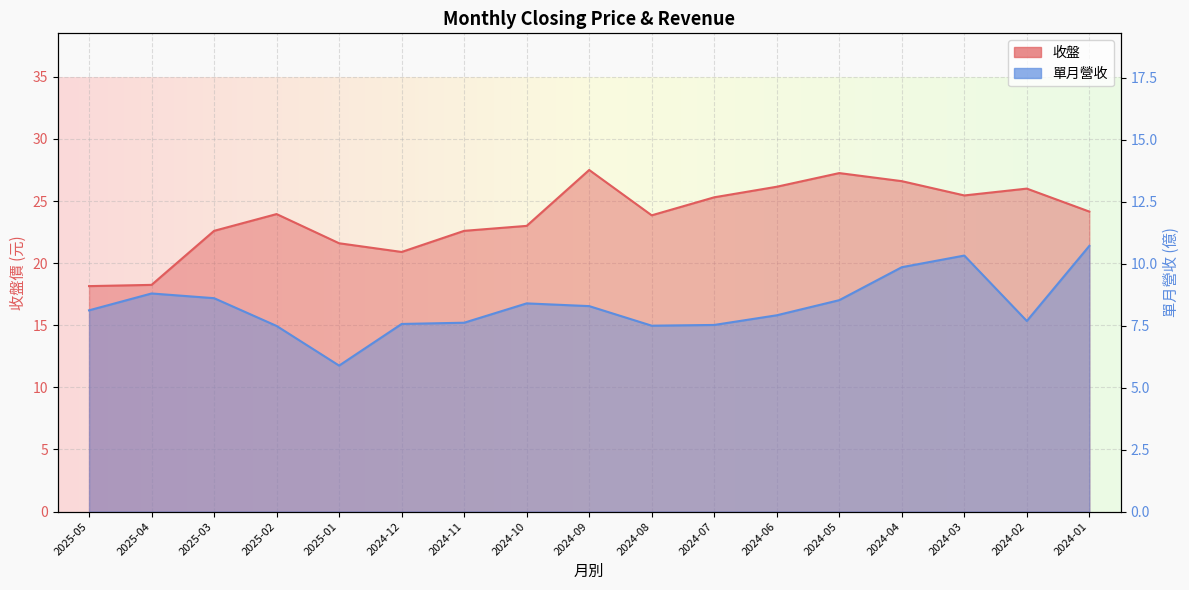

What is the difference between the highest and lowest values at 2024-09?

19.2